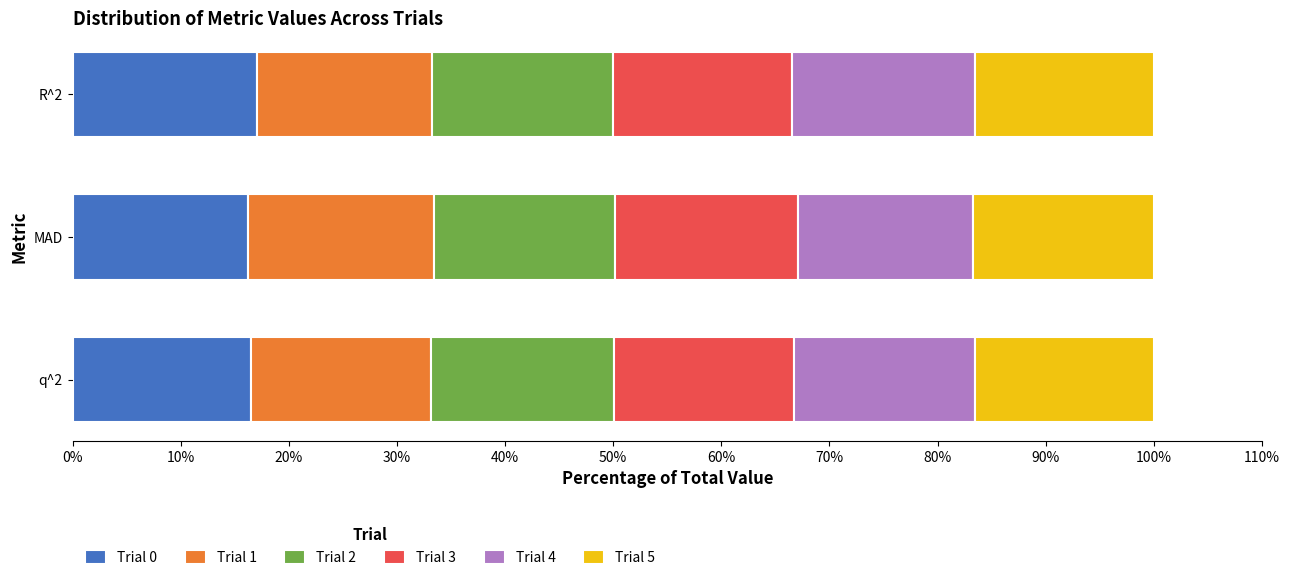

What is the total value across all series at q^2?

100.0